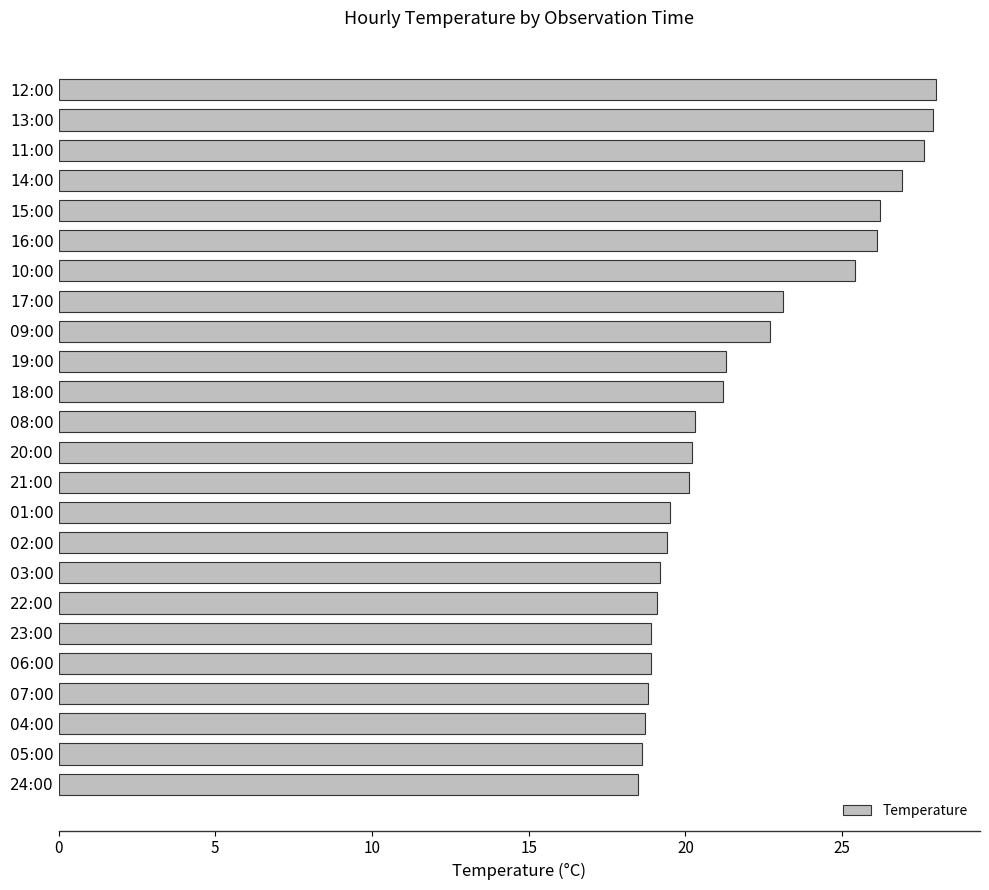

The value at 10:00 is 25.4. True or false?

True